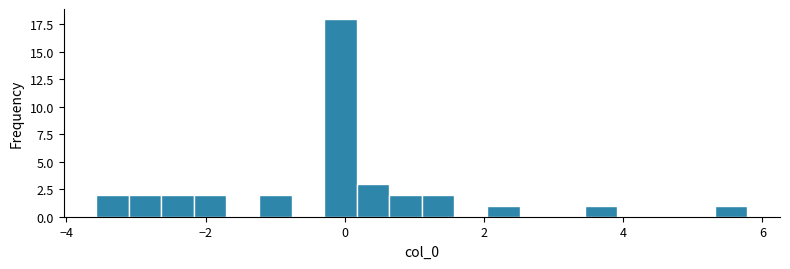

Read against the x-axis, roughly where is the centre of the tallest bar?

0.0